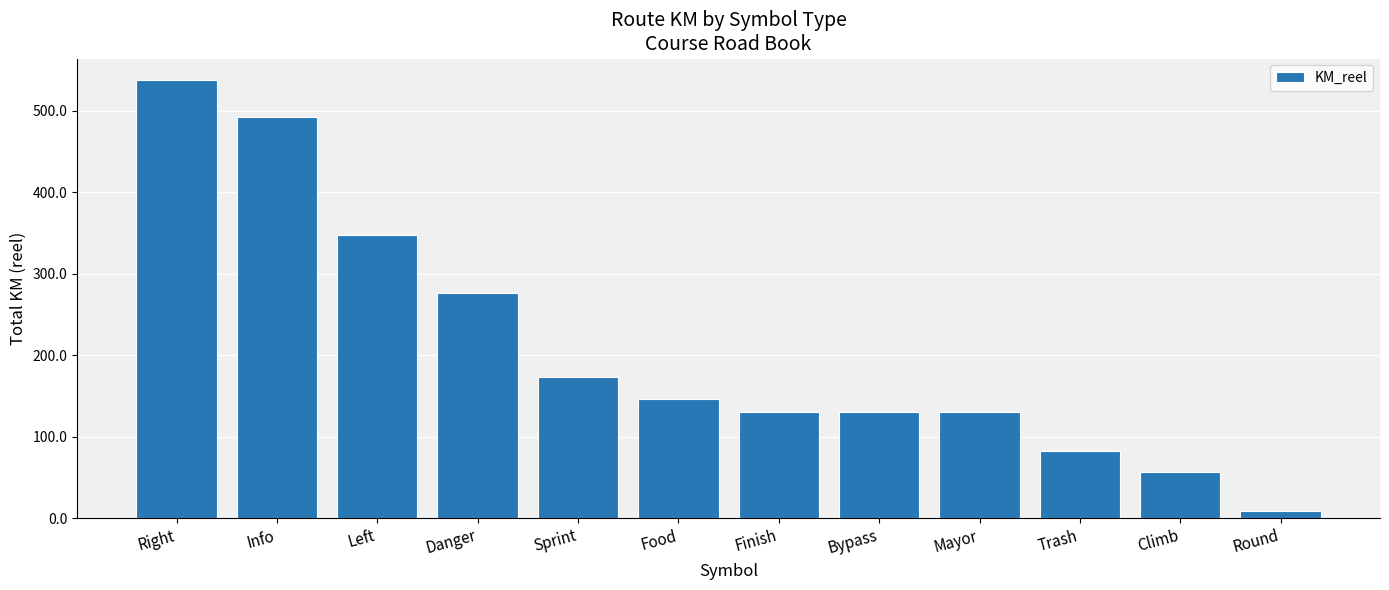

The chart shows a value of 190.2 at Danger. True or false?

False